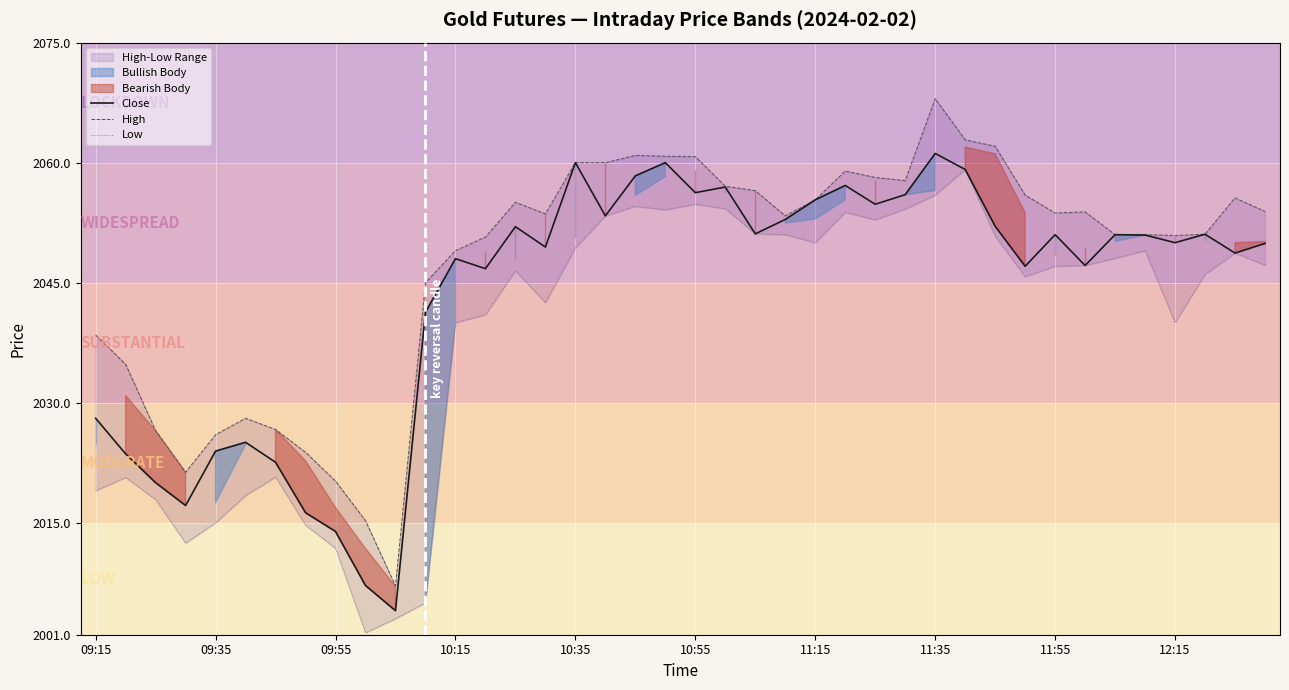

Does the chart display data point markers on the line(s)?

No